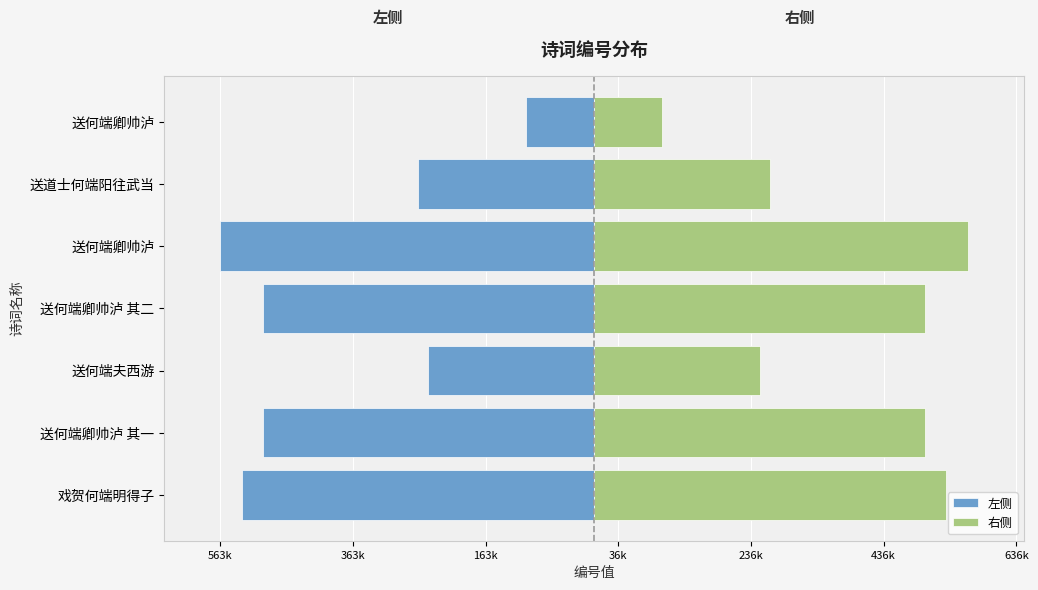

Rank the series by their average value, from highest to lowest.

右侧, 左侧